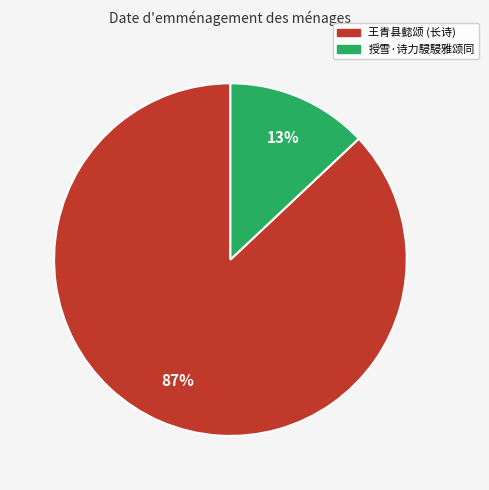

How many segments does this pie chart have?

2